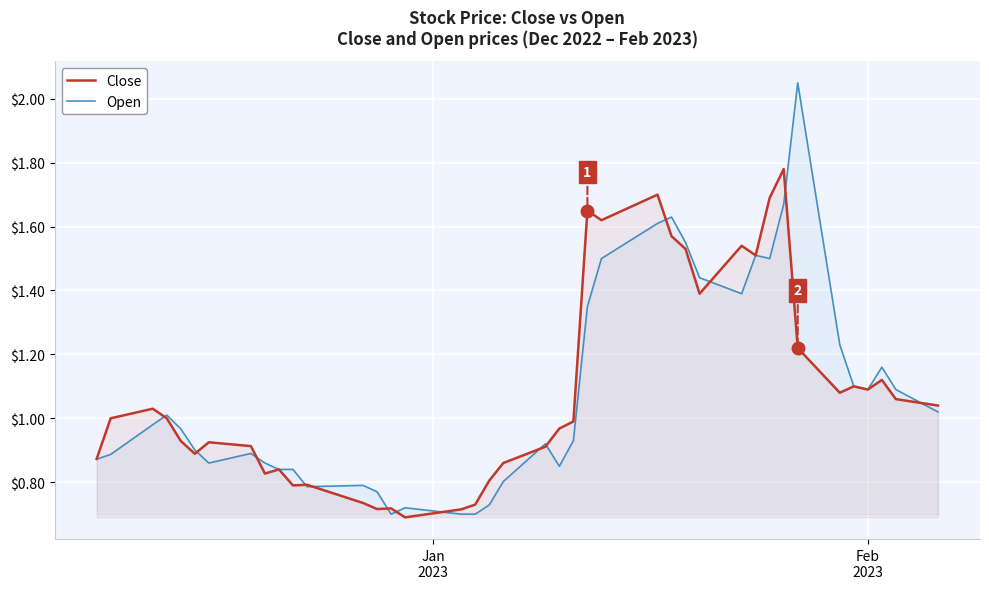

Rank the series by their maximum value, from lowest to highest.

Close, Open